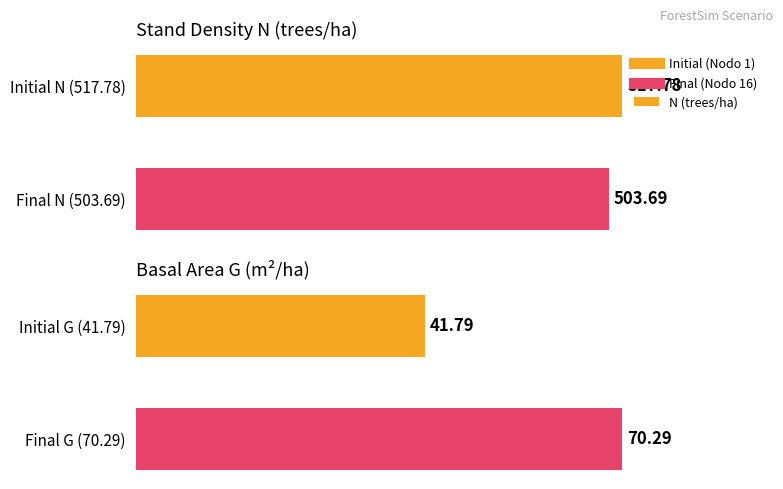

At which category is the sum across all series the highest?

1